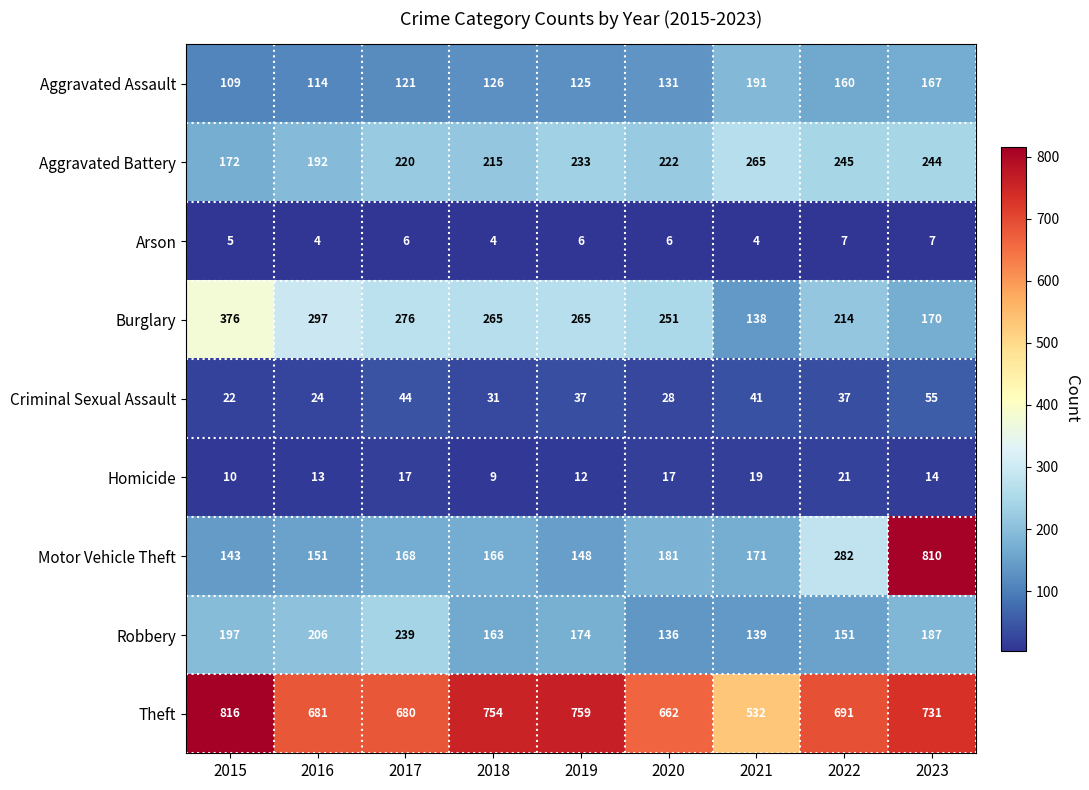

Rank the series by their maximum value, from lowest to highest.

Arson, Homicide, Criminal Sexual Assault, Aggravated Assault, Robbery, Aggravated Battery, Burglary, Motor Vehicle Theft, Theft